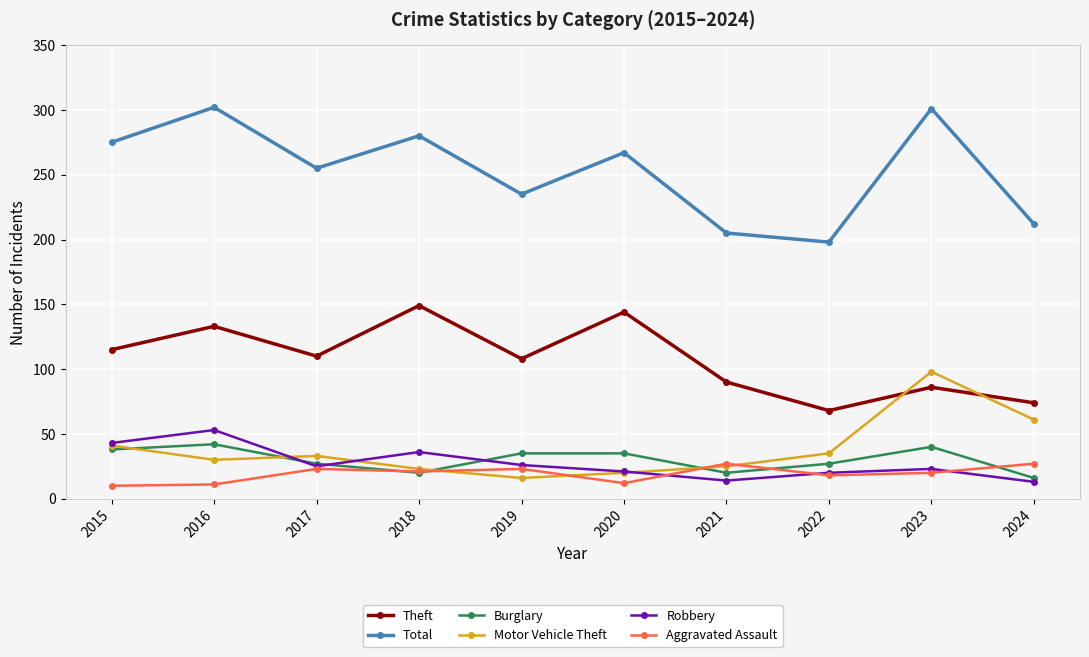

What is the total value across all series at 2017?

473